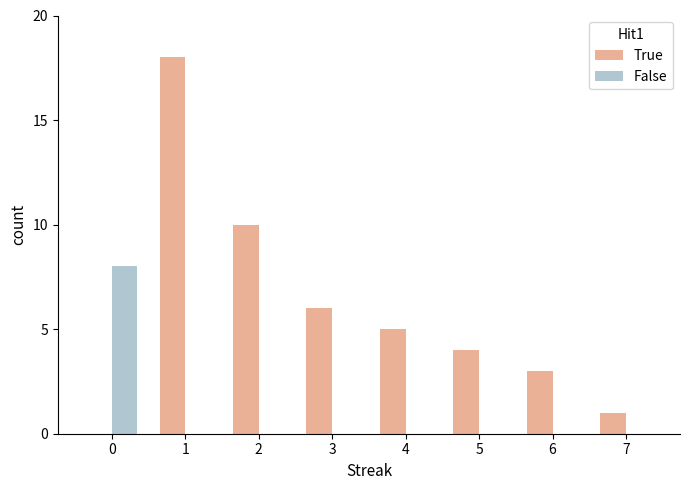

Between 0 and 6, which series saw the biggest shift?

False